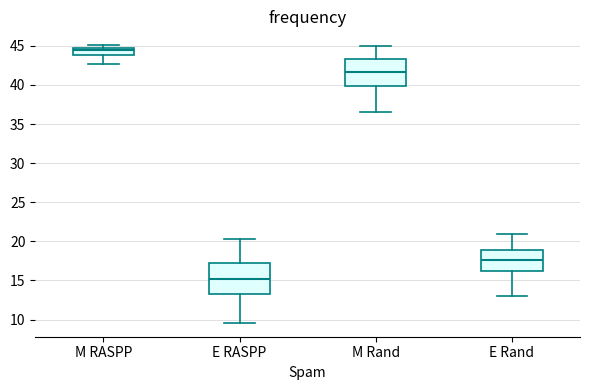

Reading left to right, read every box against the y-axis: the position of its median line, the range the box covers, and the ends of its whiskers. The values are not printed on the chart, so give them approximately, as read against the axis.

M RASPP: median 44.5 (inside the box), box 44.0 to 44.5, whiskers 42.5 to 45.0
E RASPP: median 15.0, box 13.0 to 17.5, whiskers 9.5 to 20.5
M Rand: median 41.5, box 40.0 to 43.5, whiskers 36.5 to 45.0
E Rand: median 17.5, box 16.0 to 19.0, whiskers 13.0 to 21.0